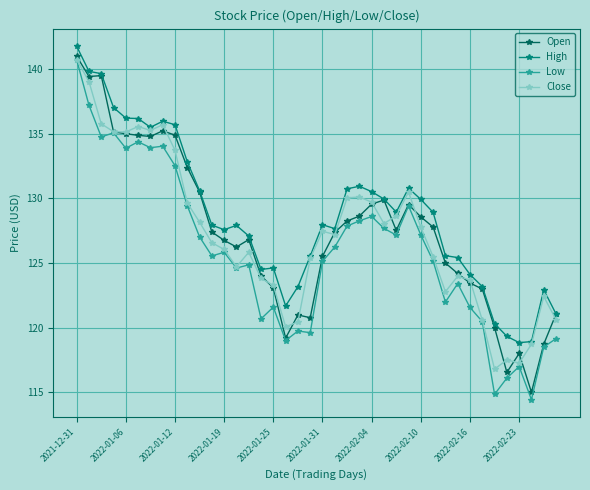

What is the value of the High point at the 18th from the left?

121.7